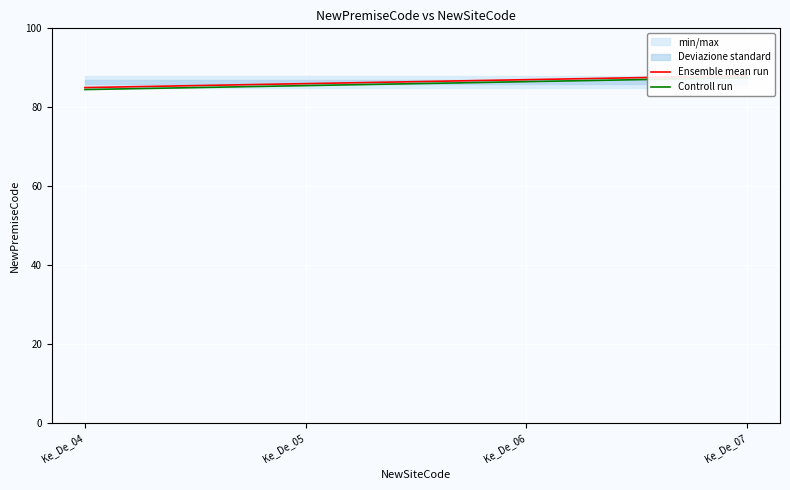

At which category is the sum across all series the highest?

Ke_De_07